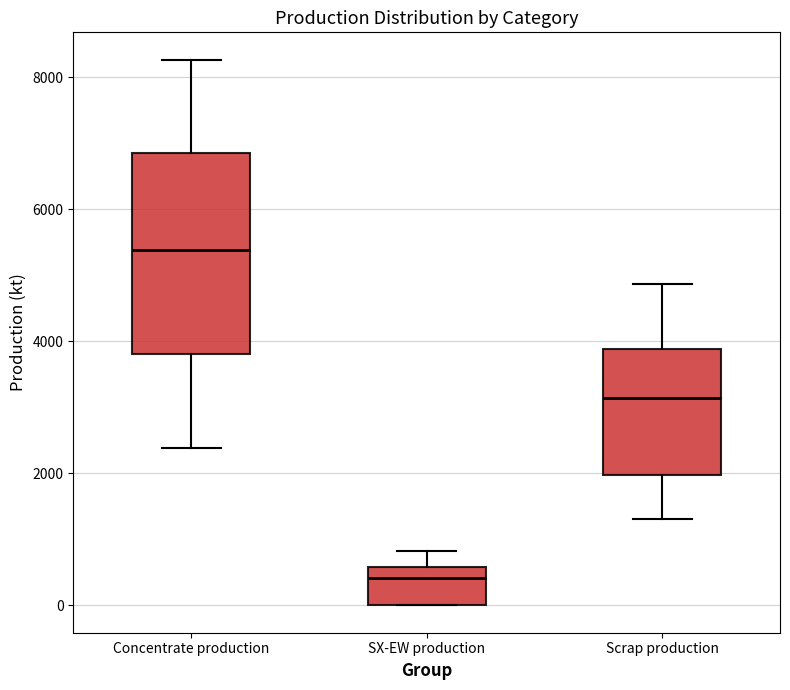

Comparing the boxes themselves (not the whiskers), which one is the tallest?

Concentrate production